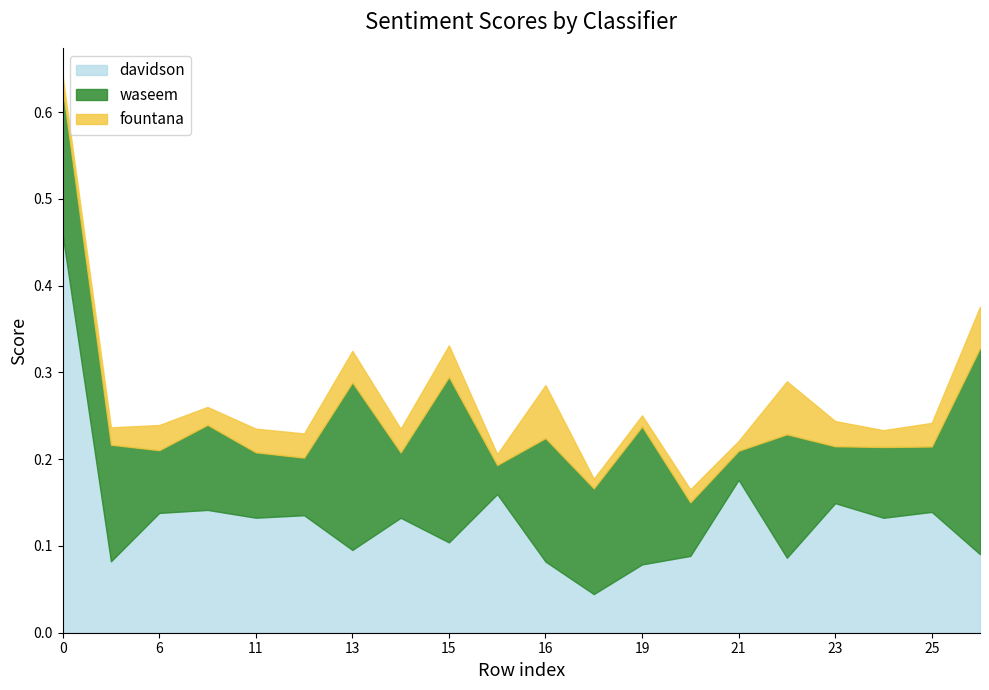

What is the value of the fountana point at the 11th from the left?

0.1